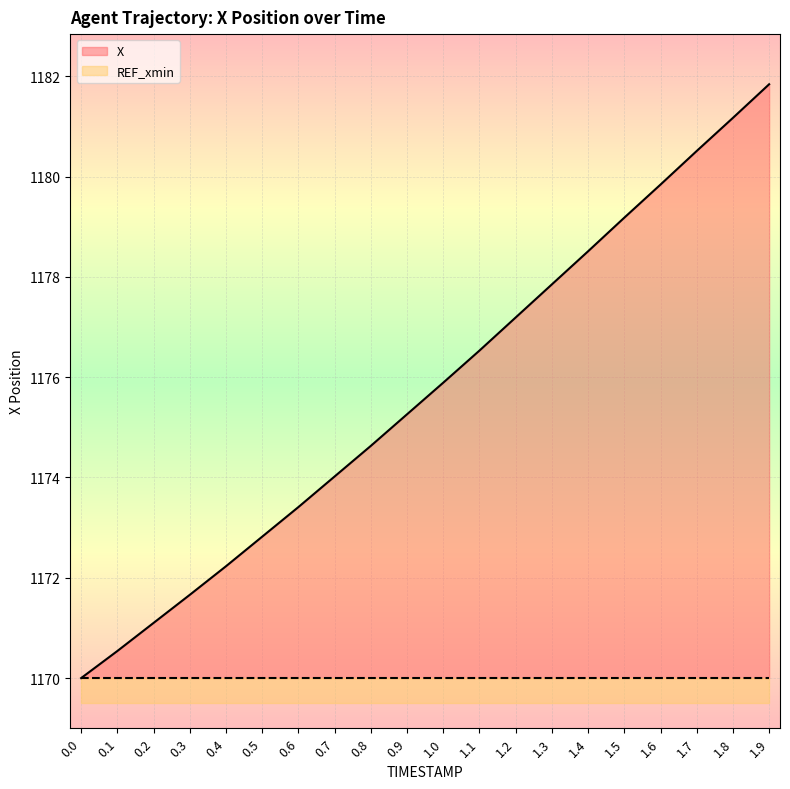

Is it true that the value at 1.3 is 1579.1?

False